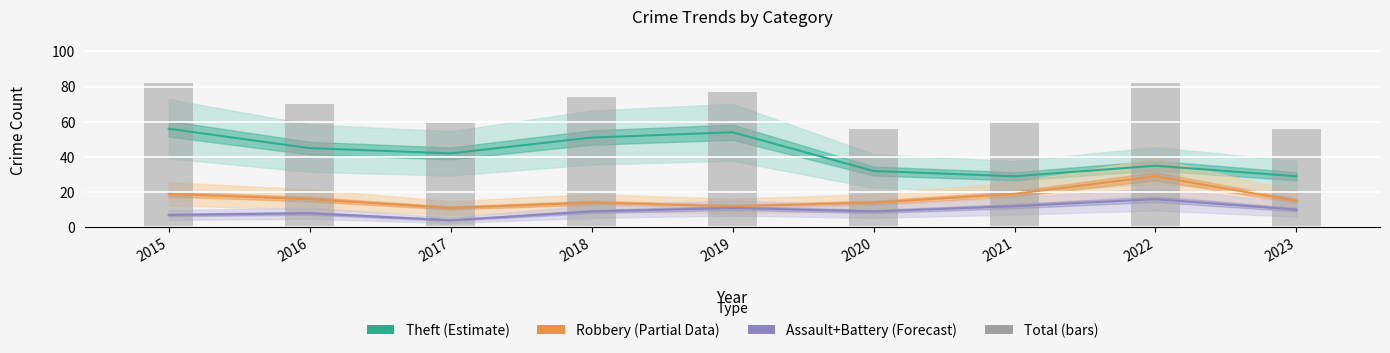

What is the minimum value for Robbery (Partial)?

11